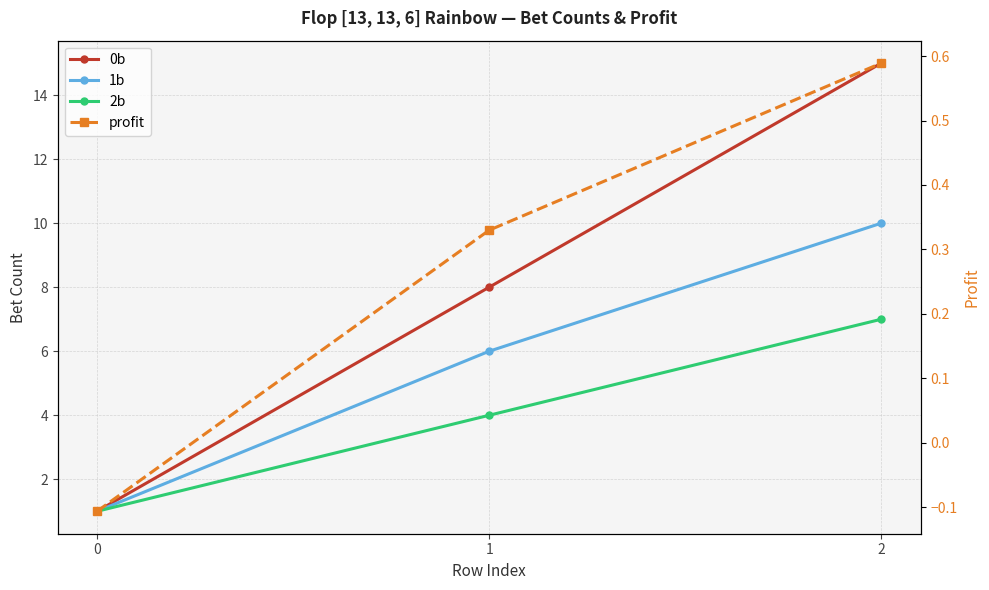

How many distinct data groups are displayed?

4